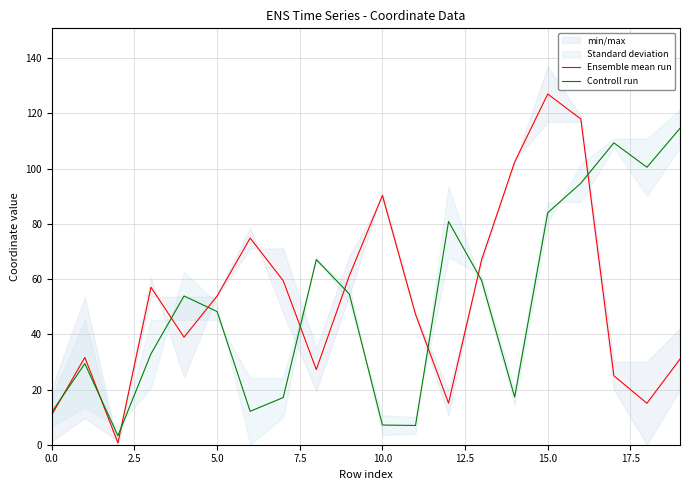

What is the maximum value for Controll run?

114.6